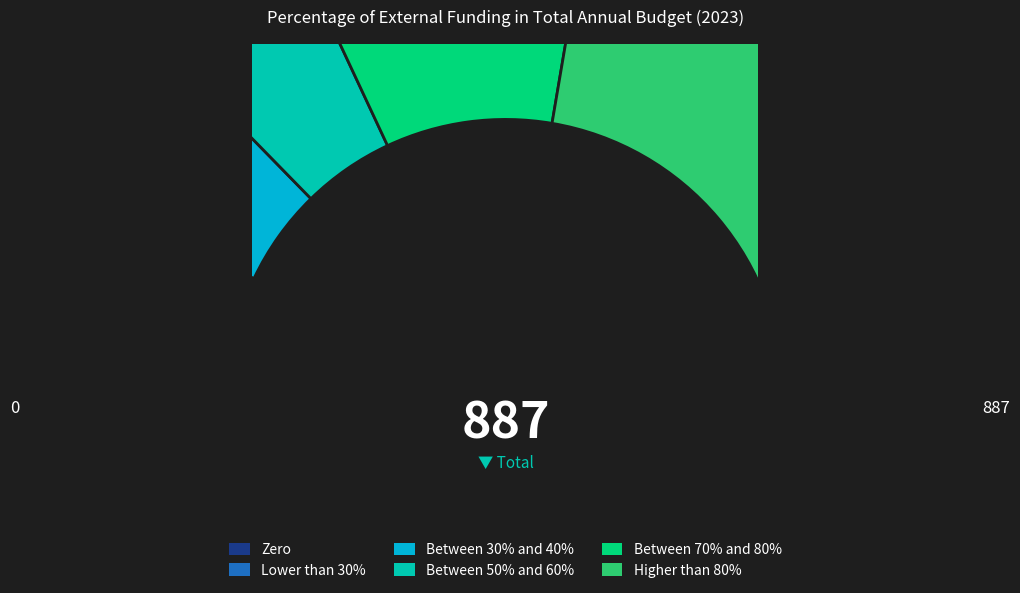

How many segments does this pie chart have?

6